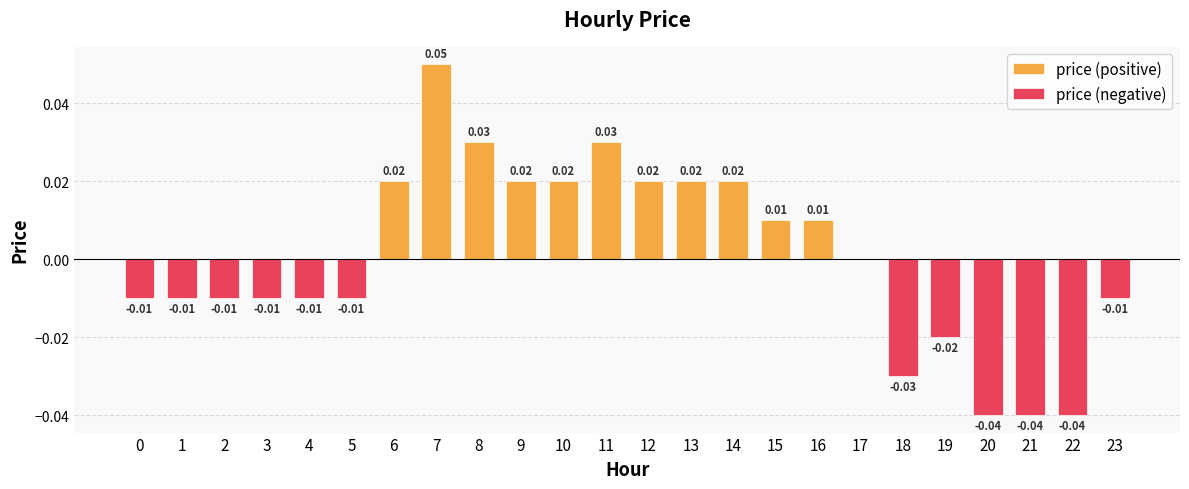

The value of price (positive) at 6 is 0.0. True or false?

False